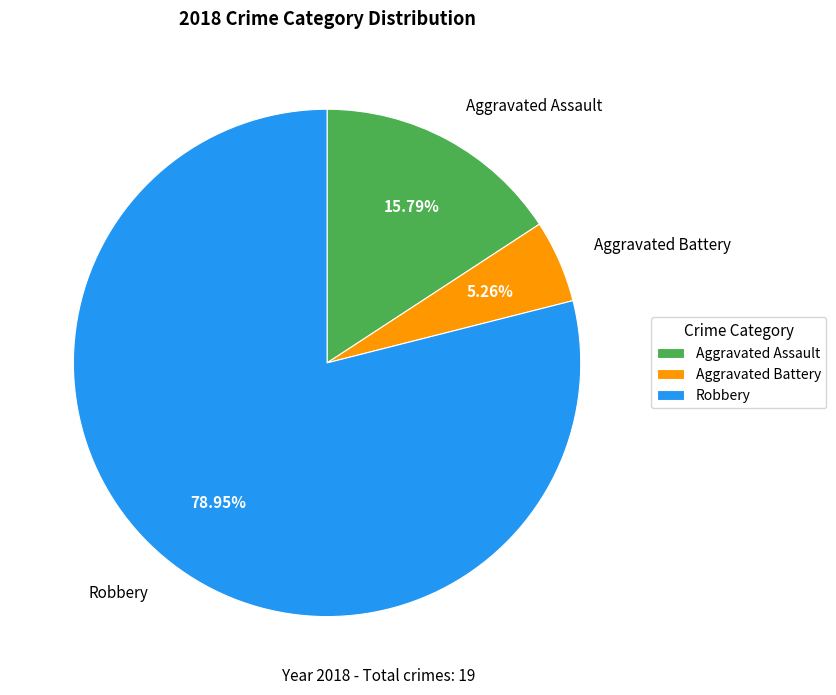

What is the ratio of the value at Robbery to the value at Aggravated Assault?

5.0